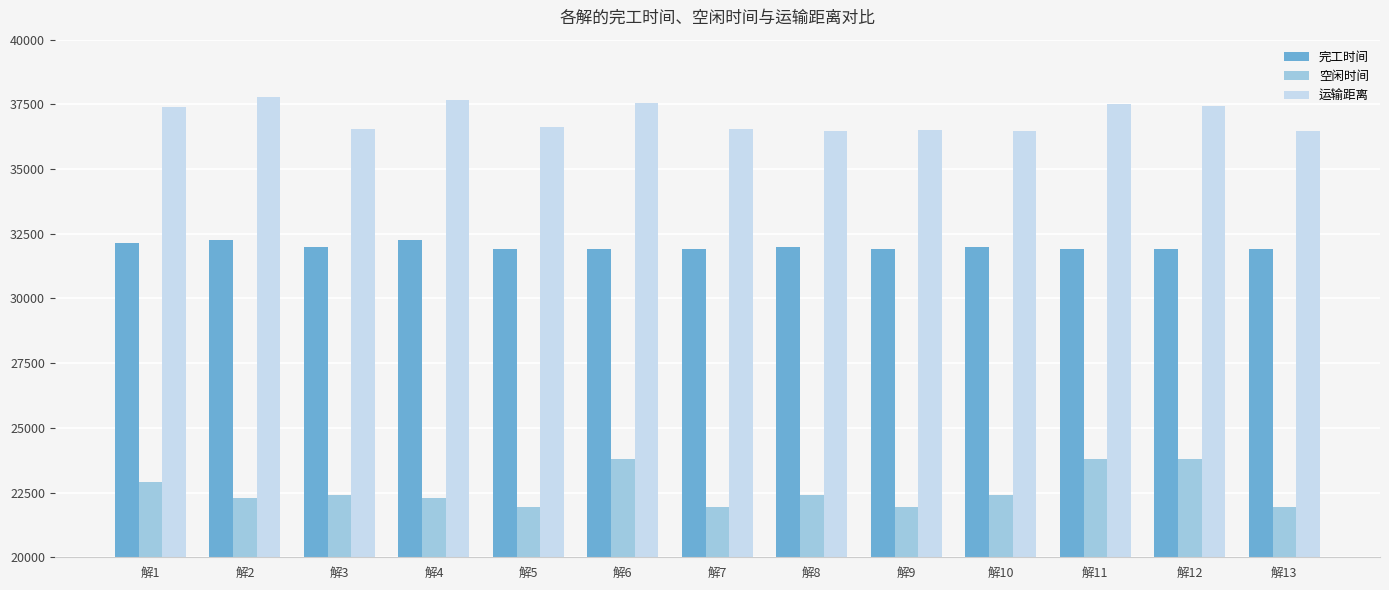

True or false: 运输距离 has a value of 36626.8 at 解5.

True